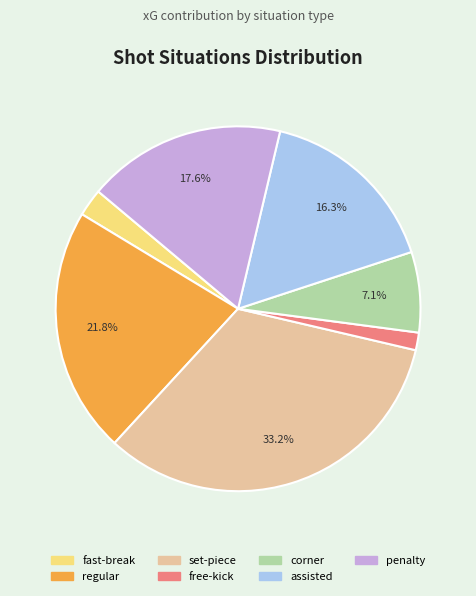

To the nearest percent, what is the average slice percentage?

14%